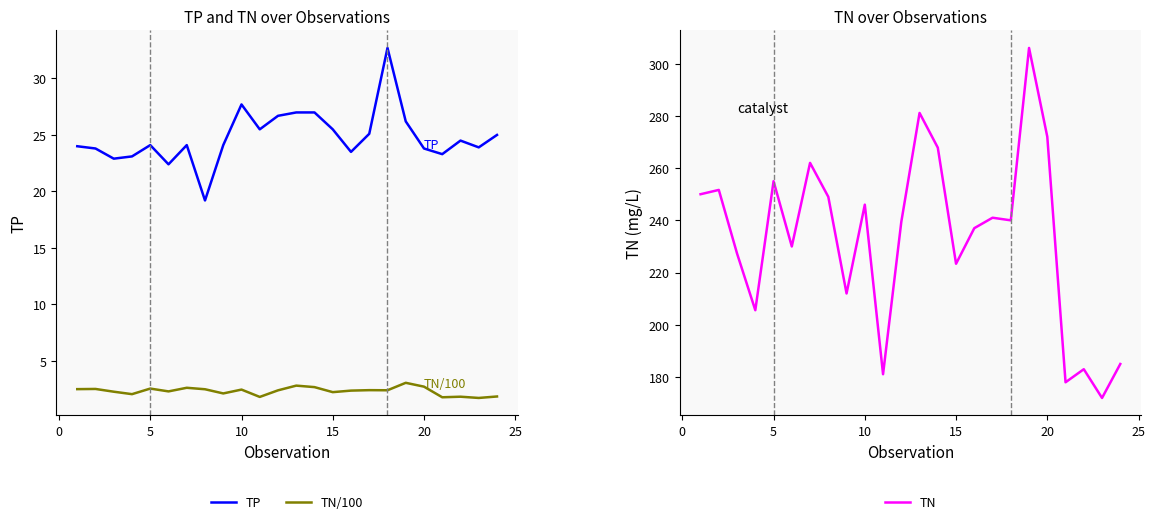

True or false: TP and TN/100 intersect in this chart.

False